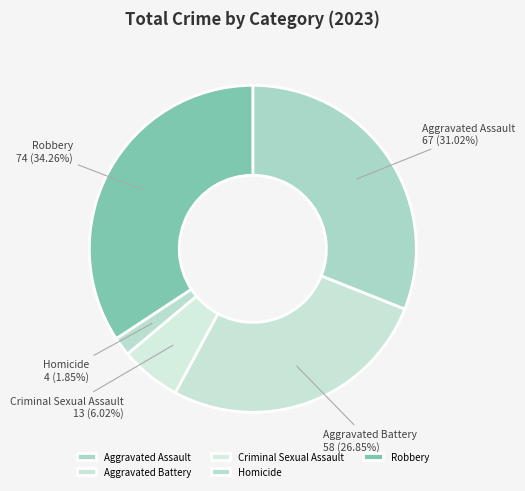

What is the total percentage of Homicide and Criminal Sexual Assault?

7.9%